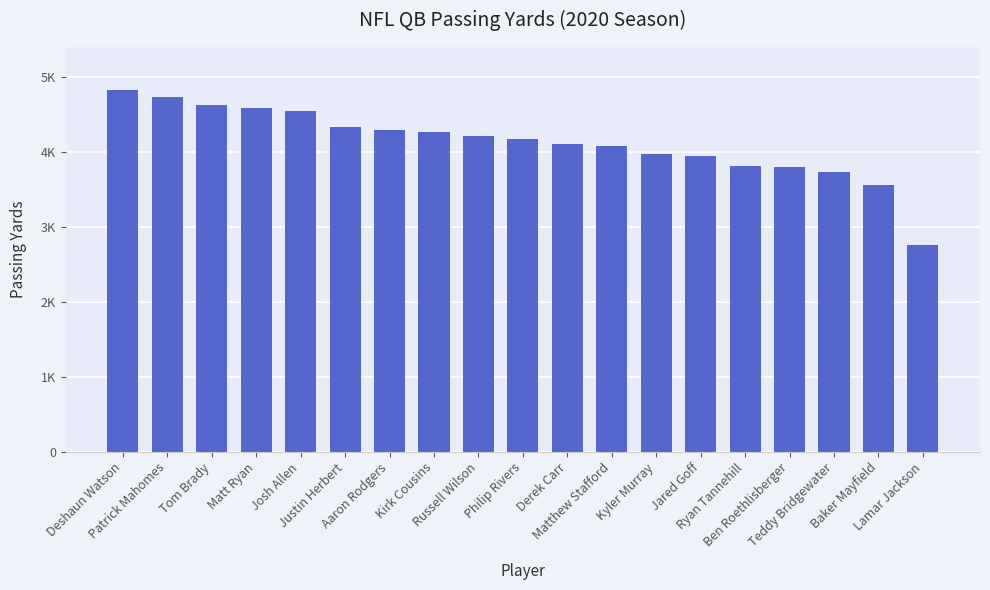

What is the value of the 10th bar from the left?

4169